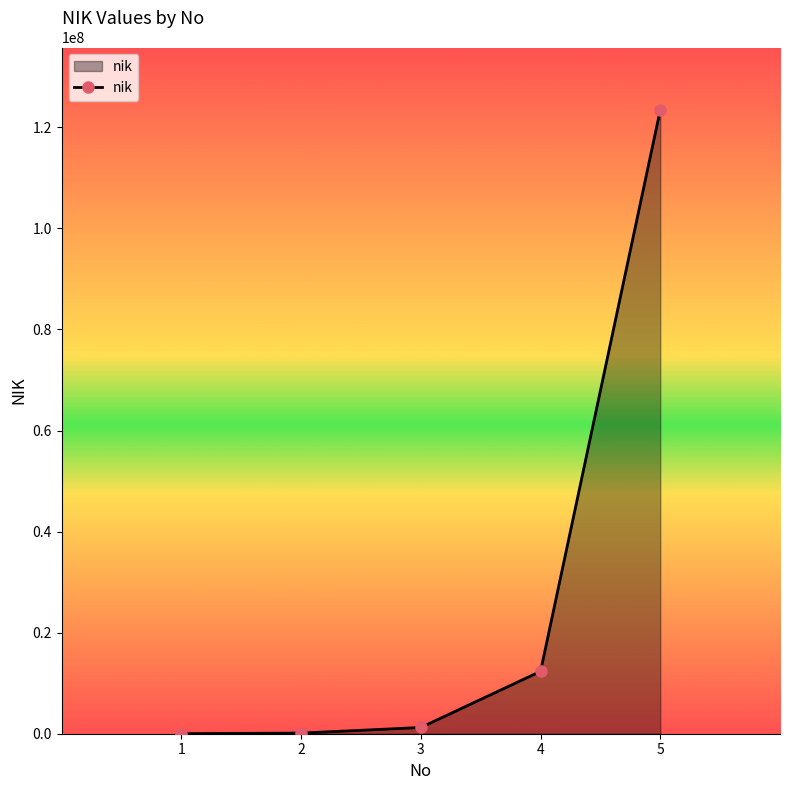

True or false: there are more than 2 points higher than both neighbors.

False